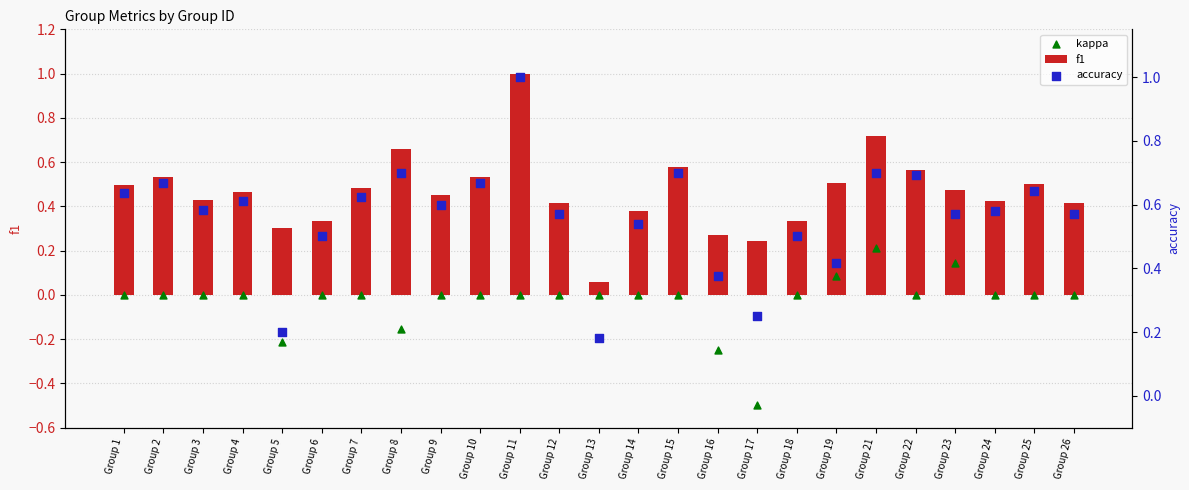

What is the total value across all series at Group 21?

1.6